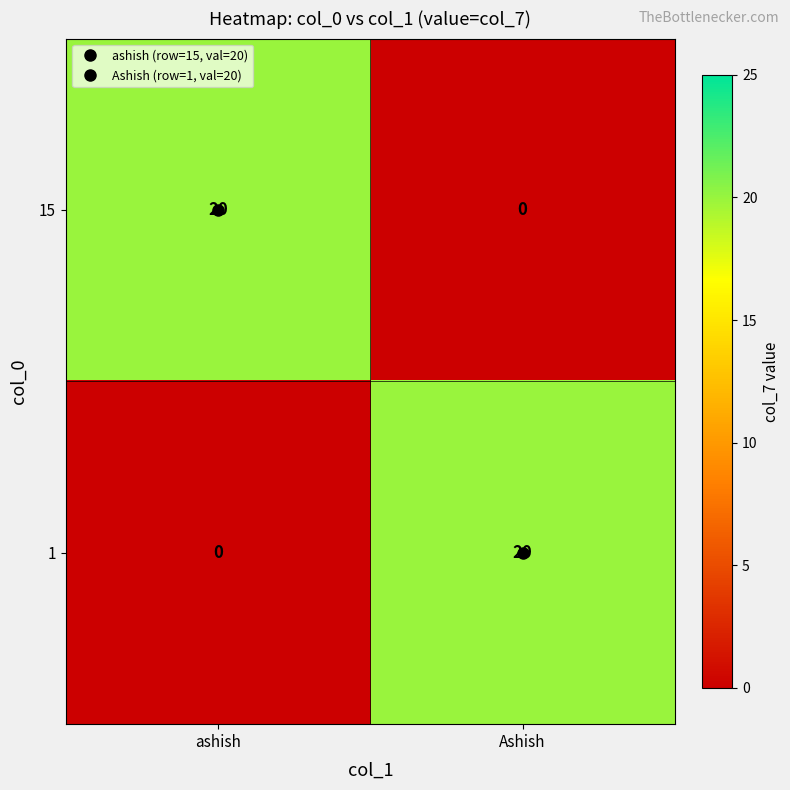

What is the difference between the maximum and minimum values in the 15 series?

20